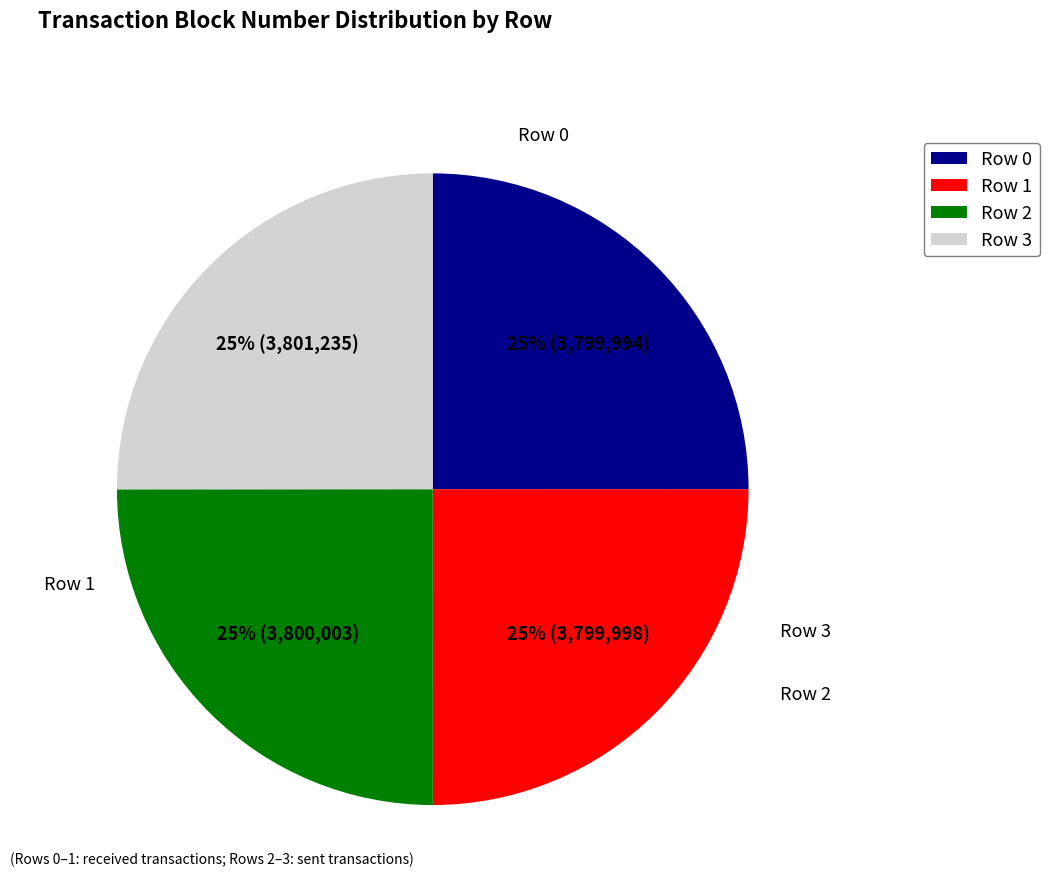

Count the number of slices in the pie.

4